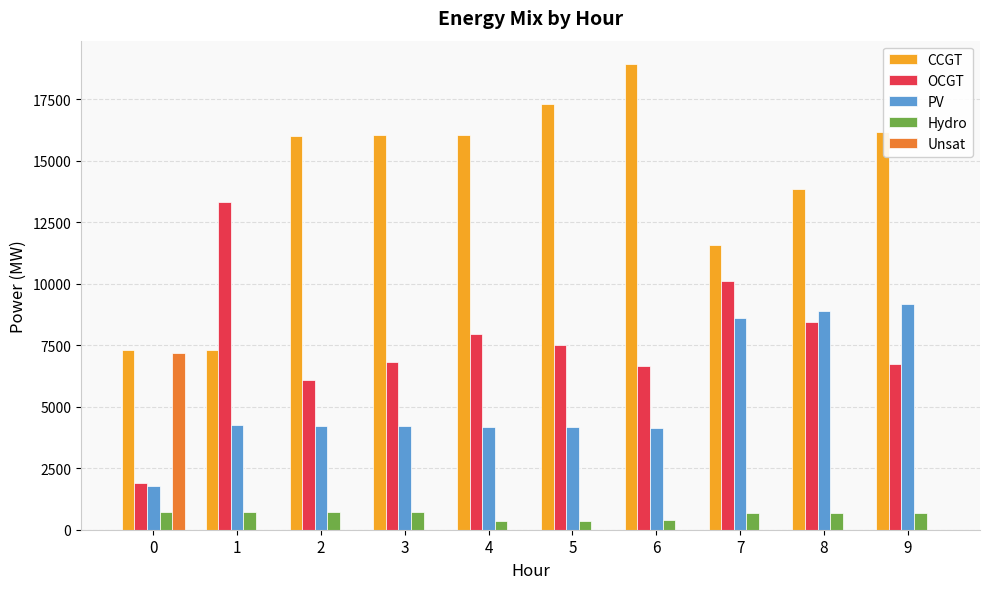

What is the sum of all Hydro values?

6018